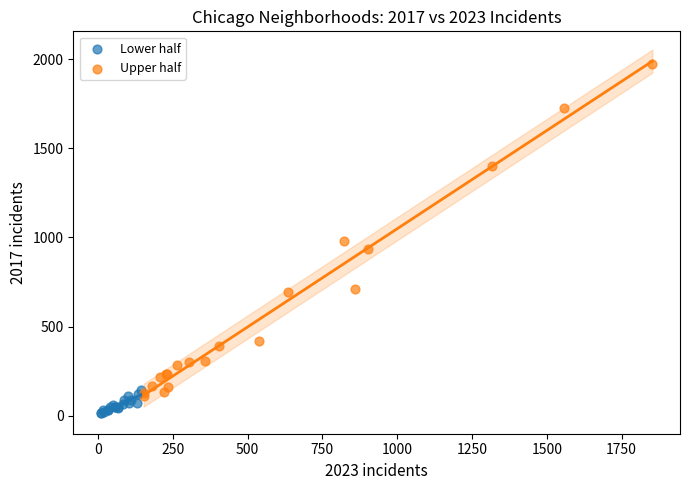

Which series reaches the minimum Y coordinate?

Lower half